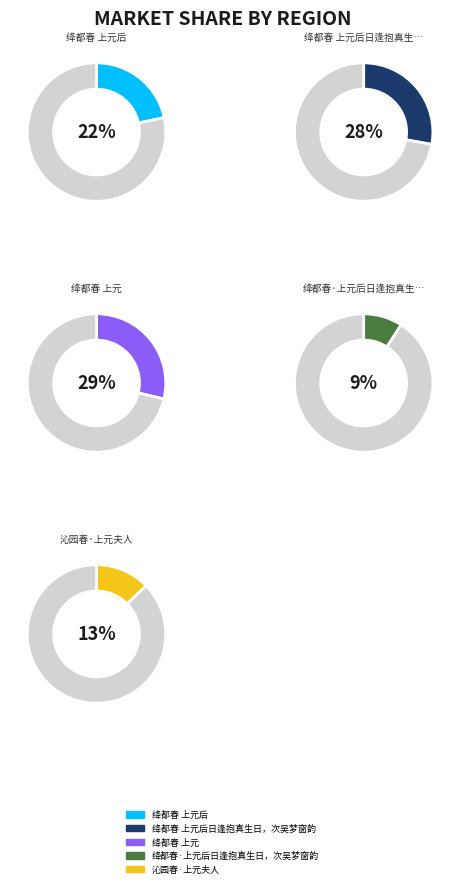

Approximately how many times larger is the value at 绛都春 上元后 compared to 沁园春·上元夫人?

1.7